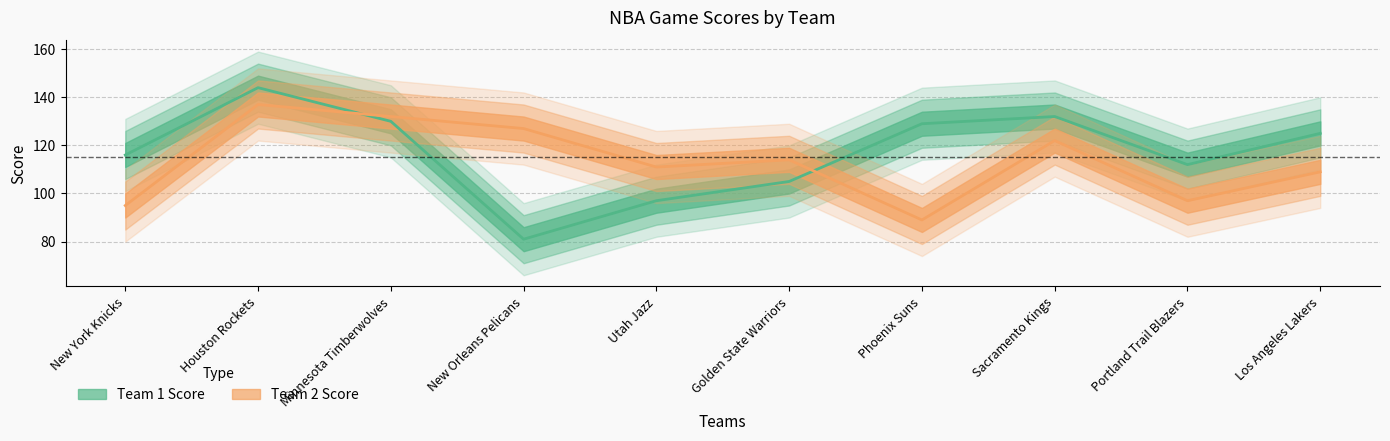

Rank the series by their maximum value, from lowest to highest.

Team 2 Score, Team 1 Score